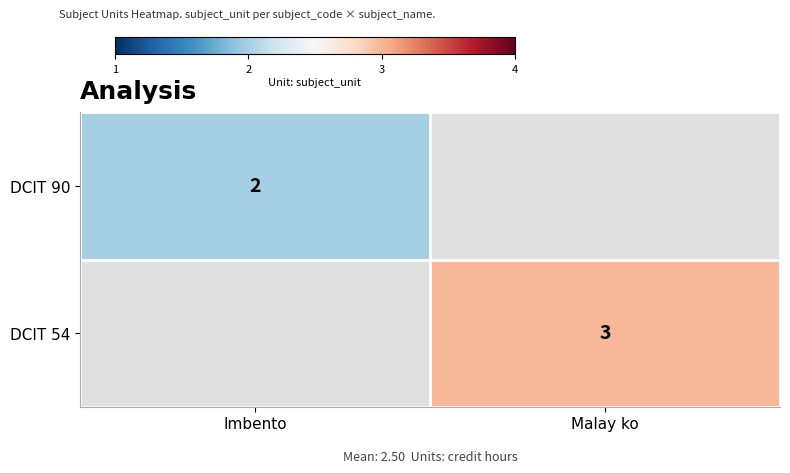

Is the value of DCIT 90 at Imbento greater than the value of DCIT 54 at Malay ko?

No